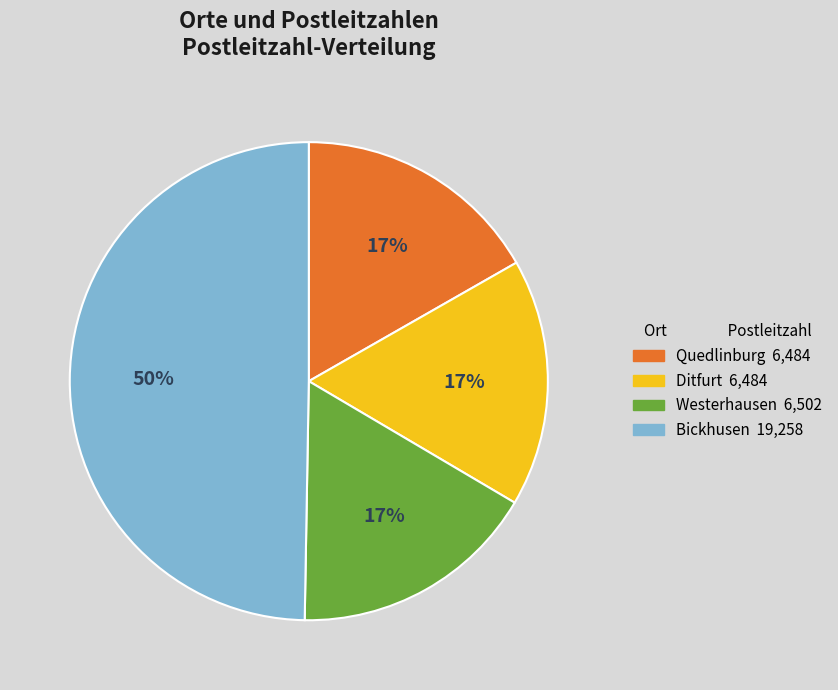

Approximately how many times larger is the value at Westerhausen 6,502 compared to Ditfurt 6,484?

1.0